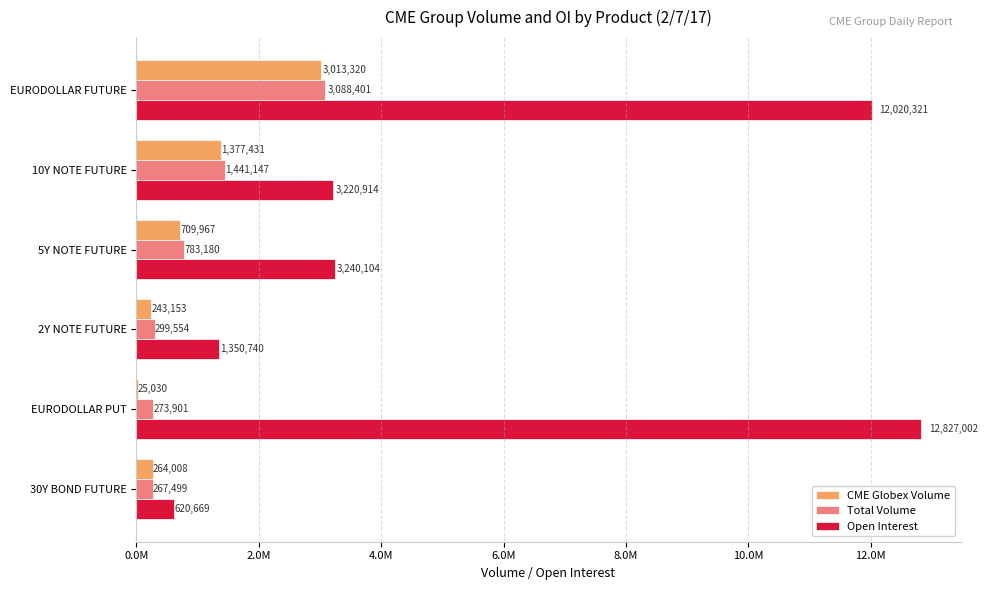

How many groups of bars are there?

6